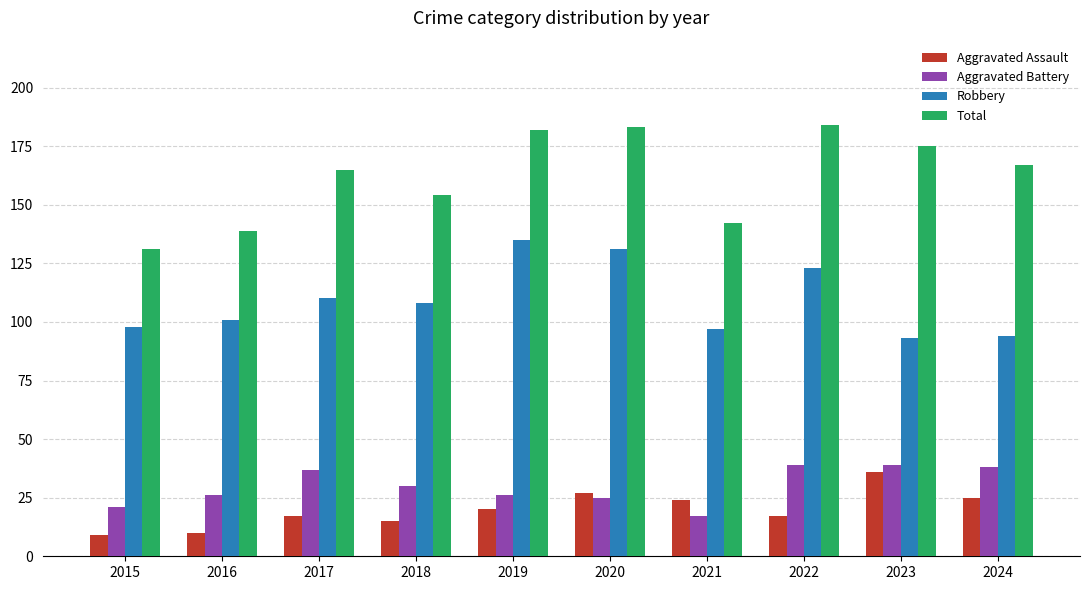

What is the sum of all Aggravated Battery values?

298